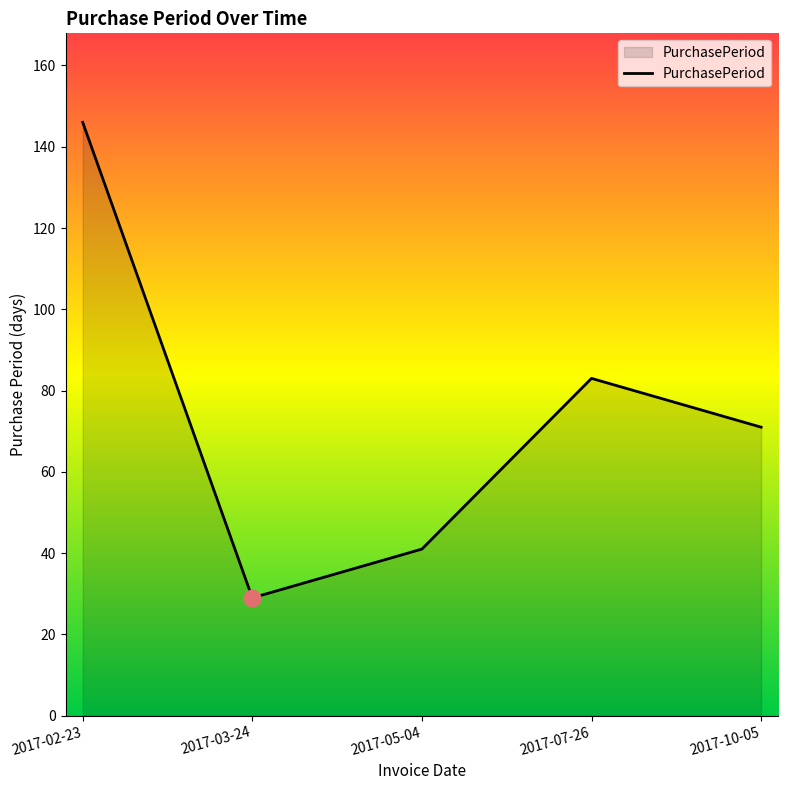

What is the change in value from 2017-02-23 to 2017-10-05?

-75